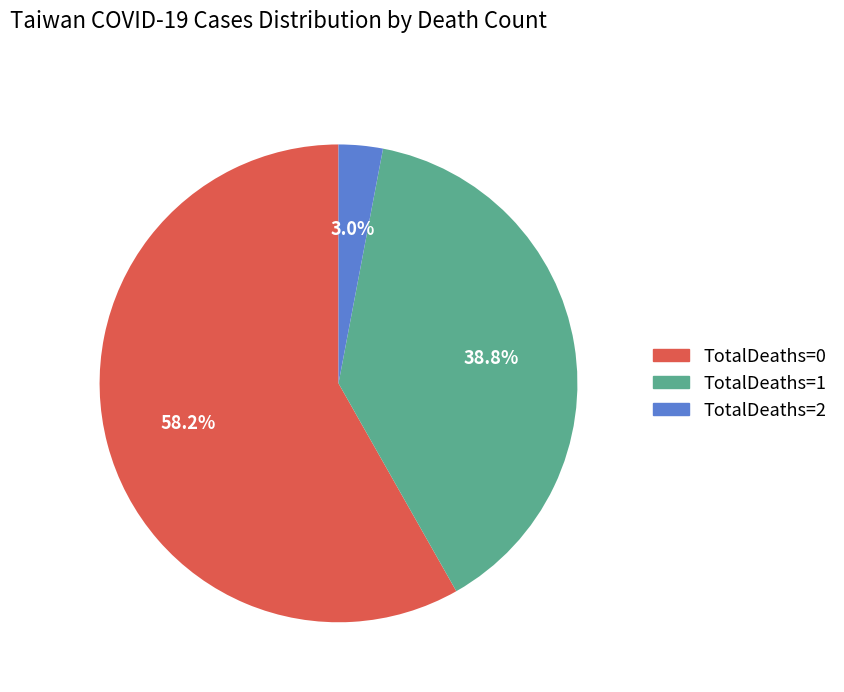

Rank the categories by value from lowest to highest.

TotalDeaths=2, TotalDeaths=1, TotalDeaths=0